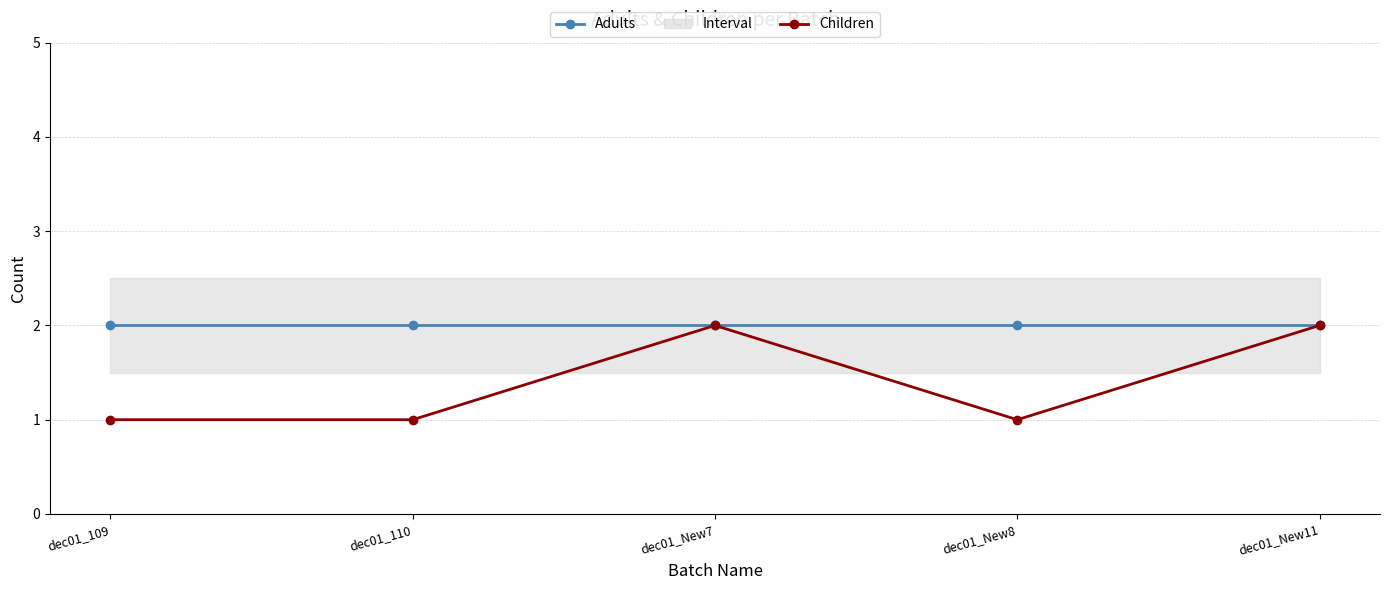

True or false: Adults has more than 1 interior local peaks.

False